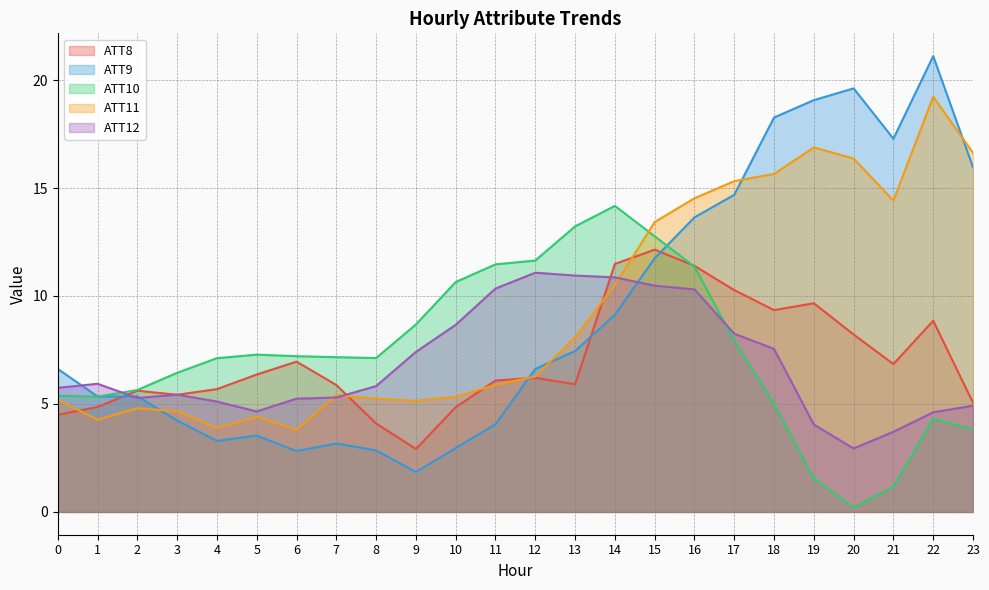

True or false: ATT11 and ATT10 cross at least once.

True